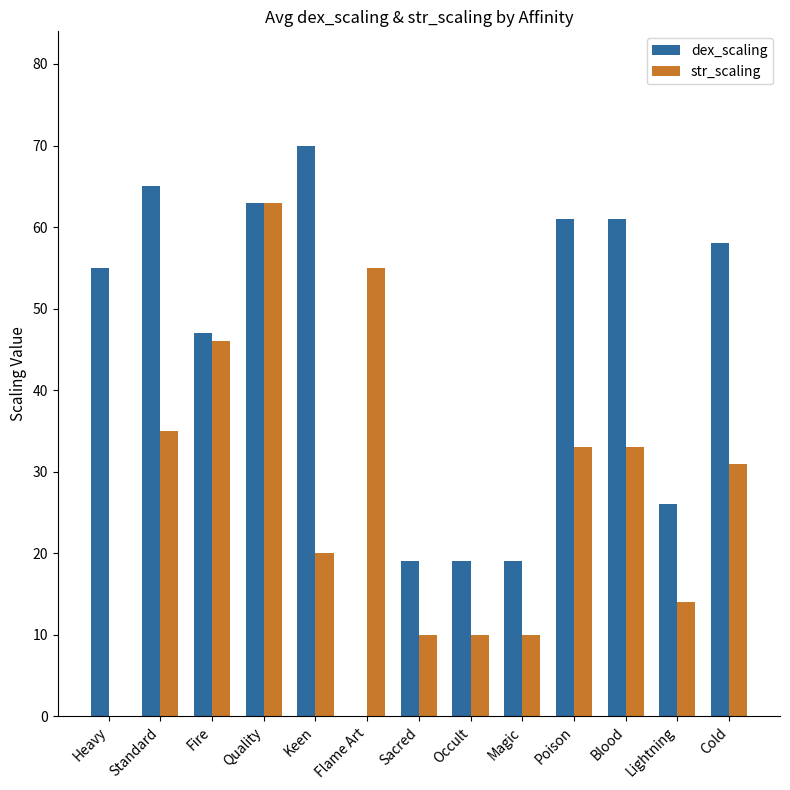

Is it true that str_scaling equals 55 at Flame Art?

True